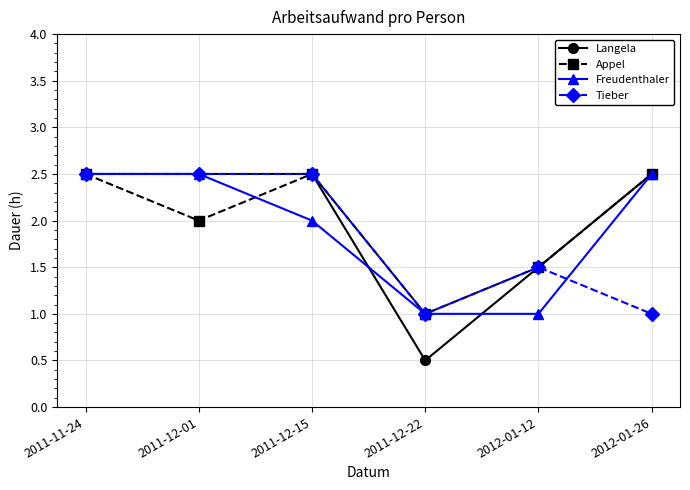

What is the greatest value displayed?

2.5